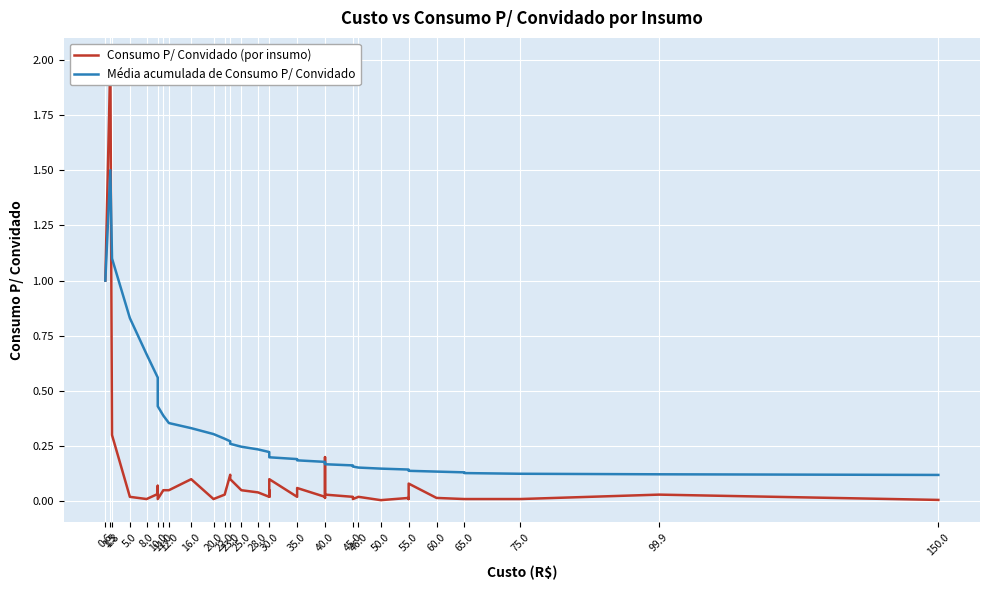

Is it true that Consumo P/ Convidado (por insumo) equals 0.0 at 50.0?

True